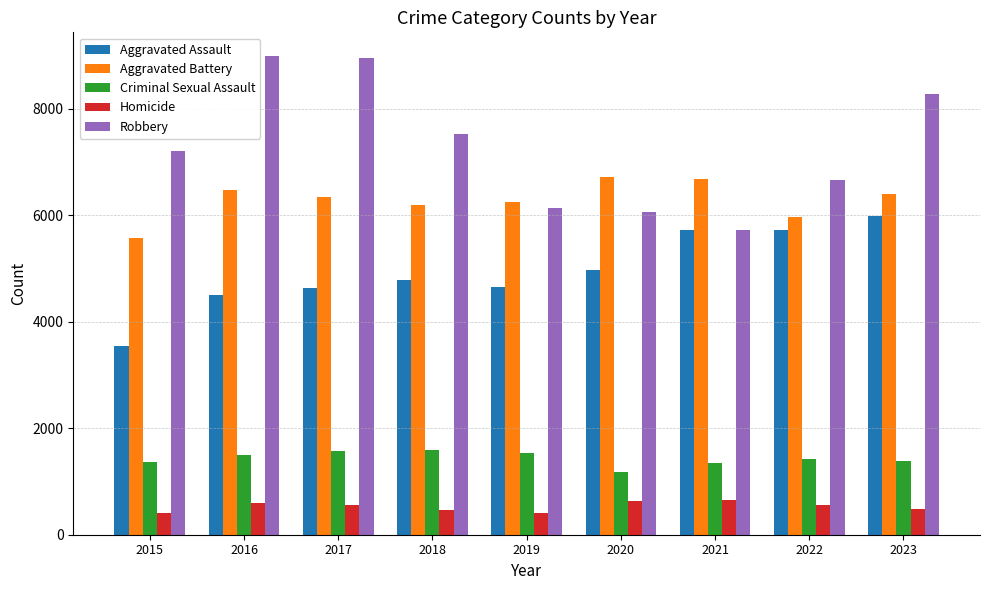

What is the lowest value of the Criminal Sexual Assault series?

1184